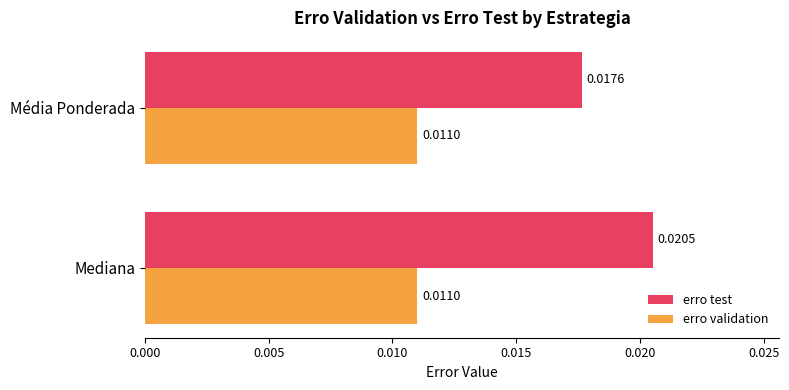

List the series in order of their overall mean, lowest first.

erro validation, erro test